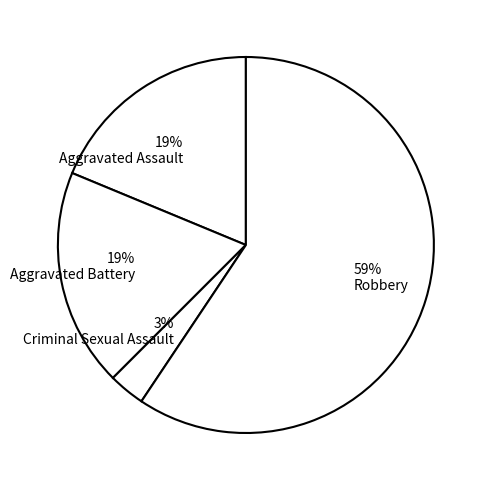

Is it true that 19% Aggravated Battery is 19% of the pie?

True